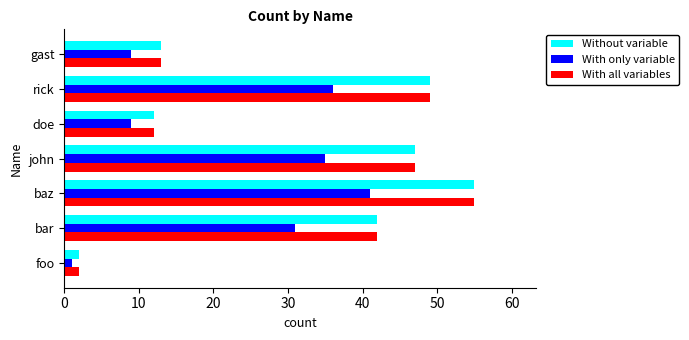

True or false: With all variables has a value of 42 at bar.

True